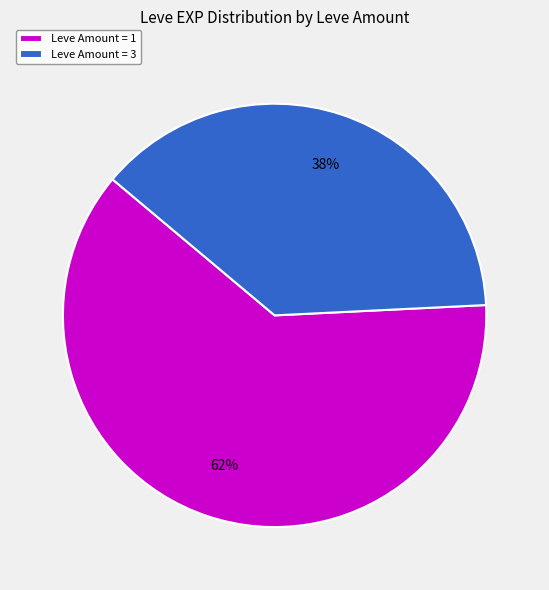

Is Leve Amount = 1 the majority of the pie?

Yes